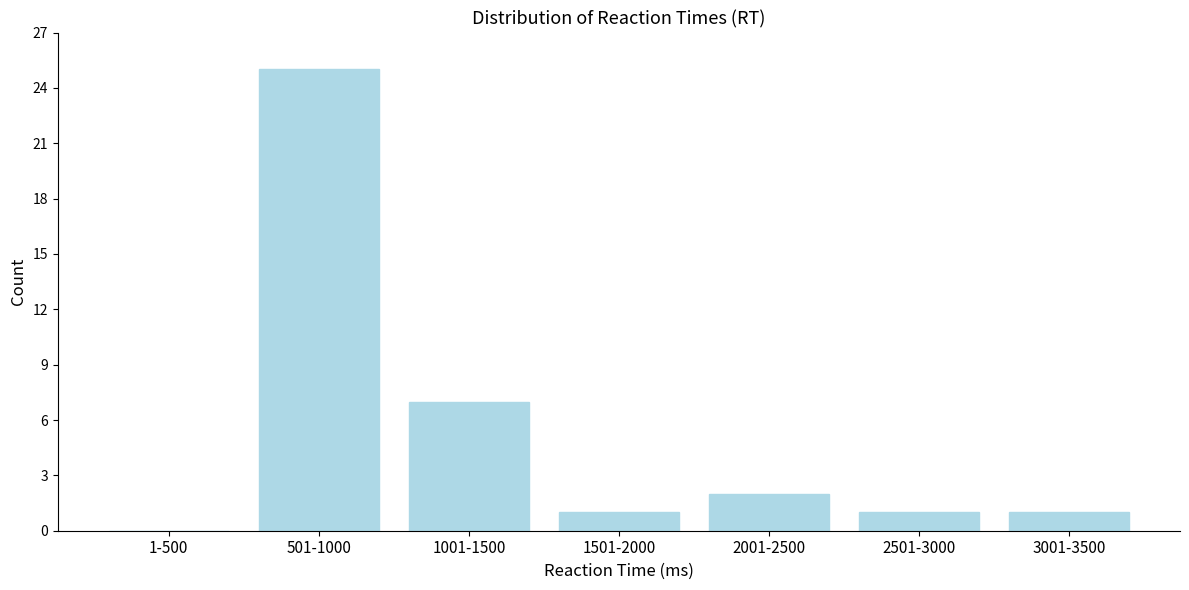

Reading left to right, what are all the values shown in this chart?

1-500=0	501-1000=25	1001-1500=7	1501-2000=1	2001-2500=2	2501-3000=1	3001-3500=1